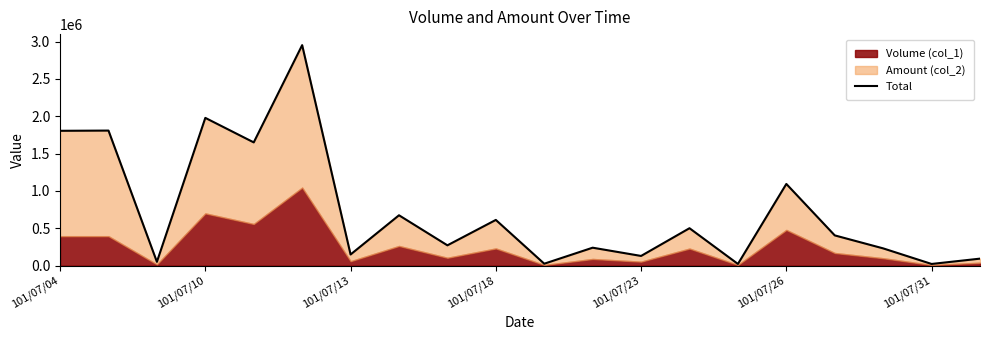

What is the smallest value displayed?

23150